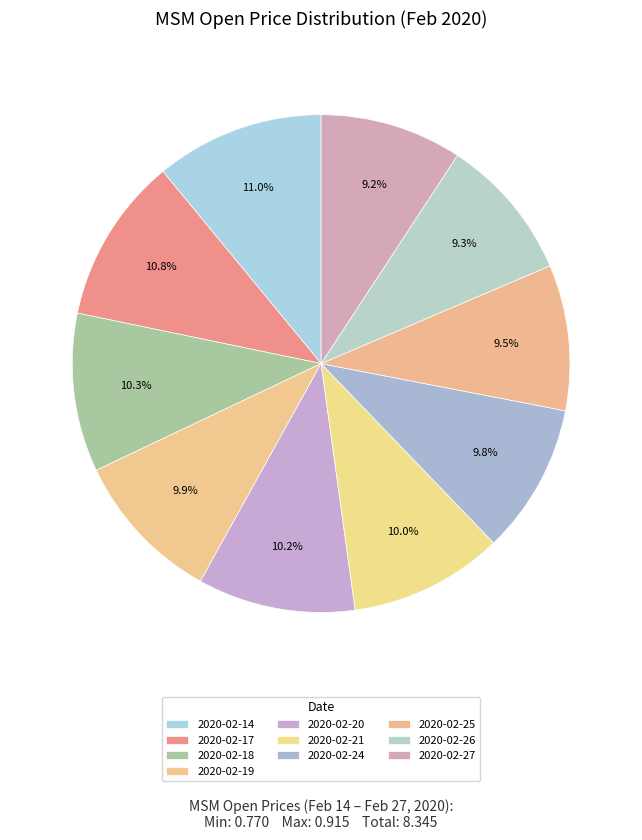

Is there a majority slice in this chart?

No